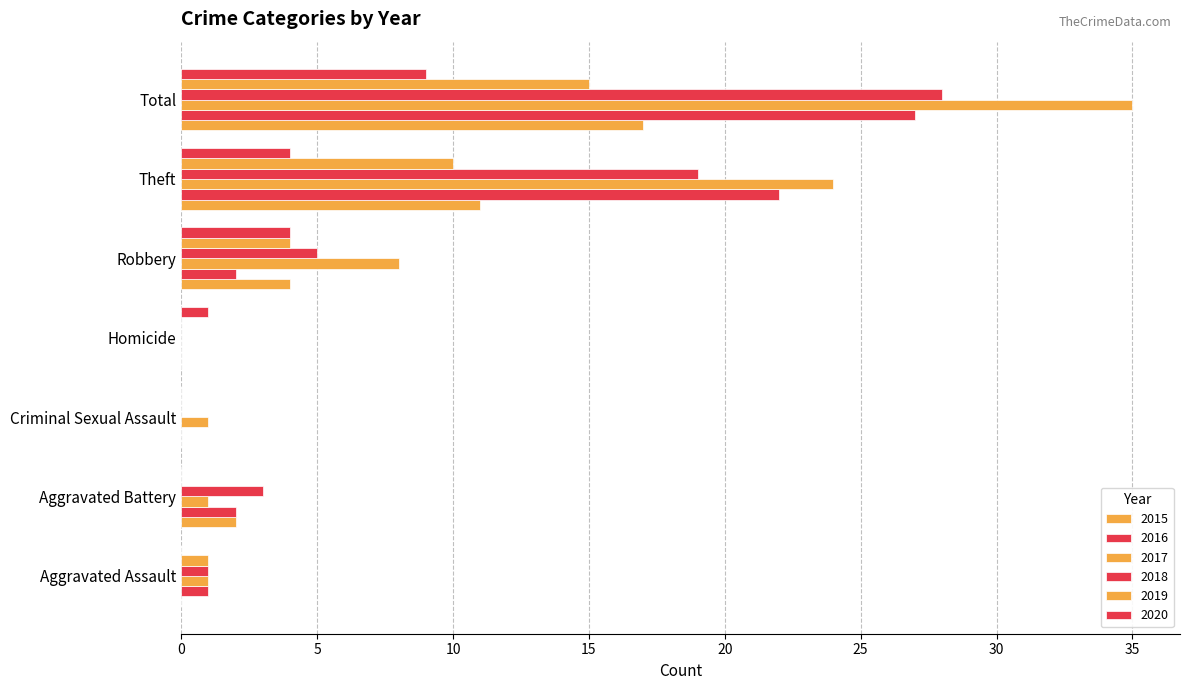

What is the sum of all 2015 values?

34